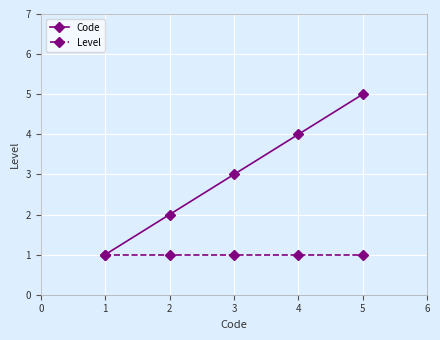

Which series has the widest spread of values?

Code